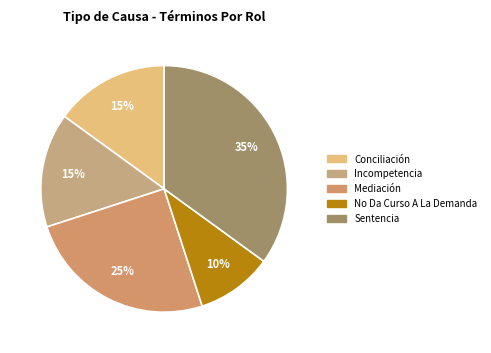

The Mediación slice represents 11% of the pie. True or false?

False